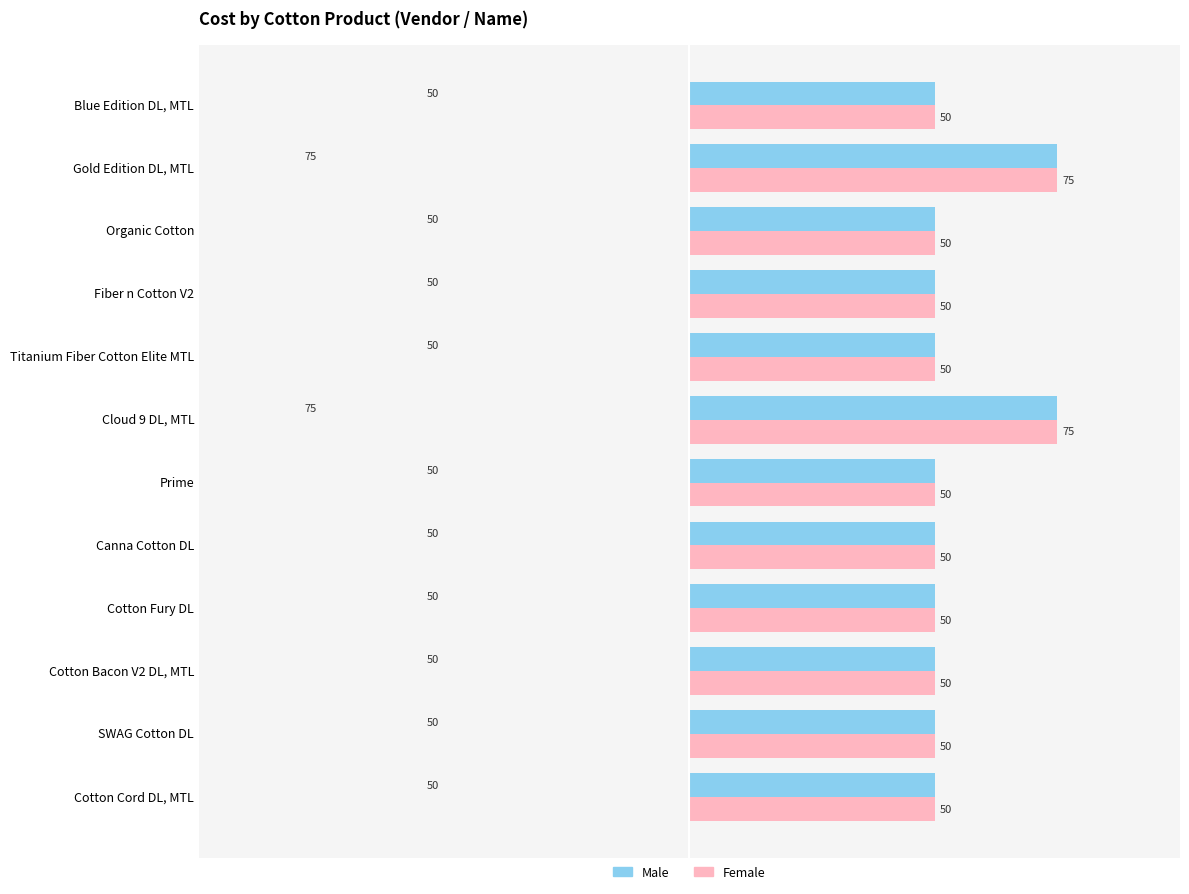

What is the total value across all series at Titanium Fiber Cotton Elite MTL?

100